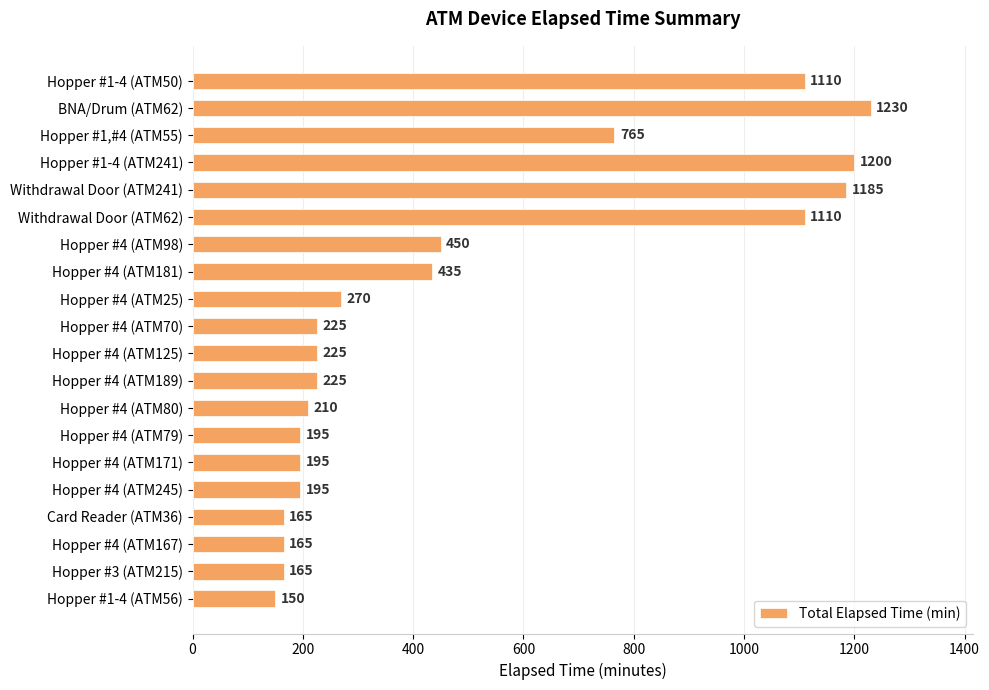

Which category has the lowest value across all series?

Hopper #1-4 (ATM56)